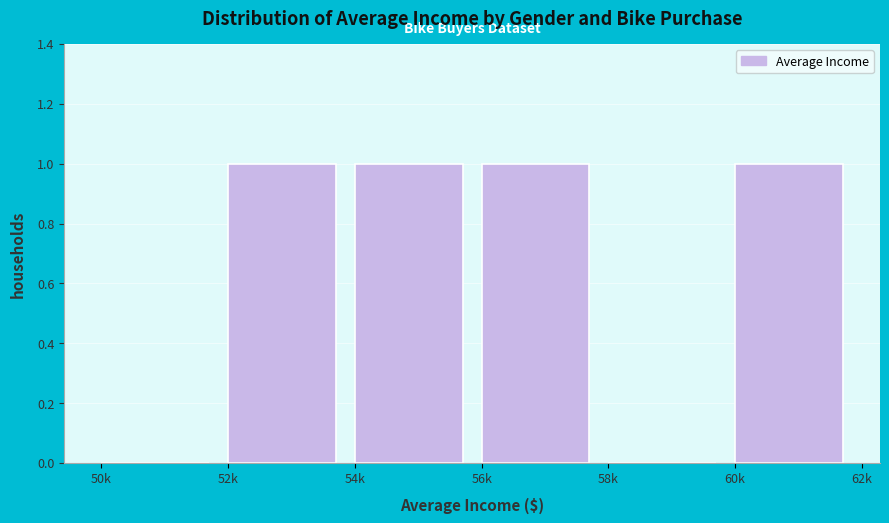

Reading left to right, extract all data points from this chart.

50k=0	52k=1	54k=1	56k=1	58k=0	60k=1